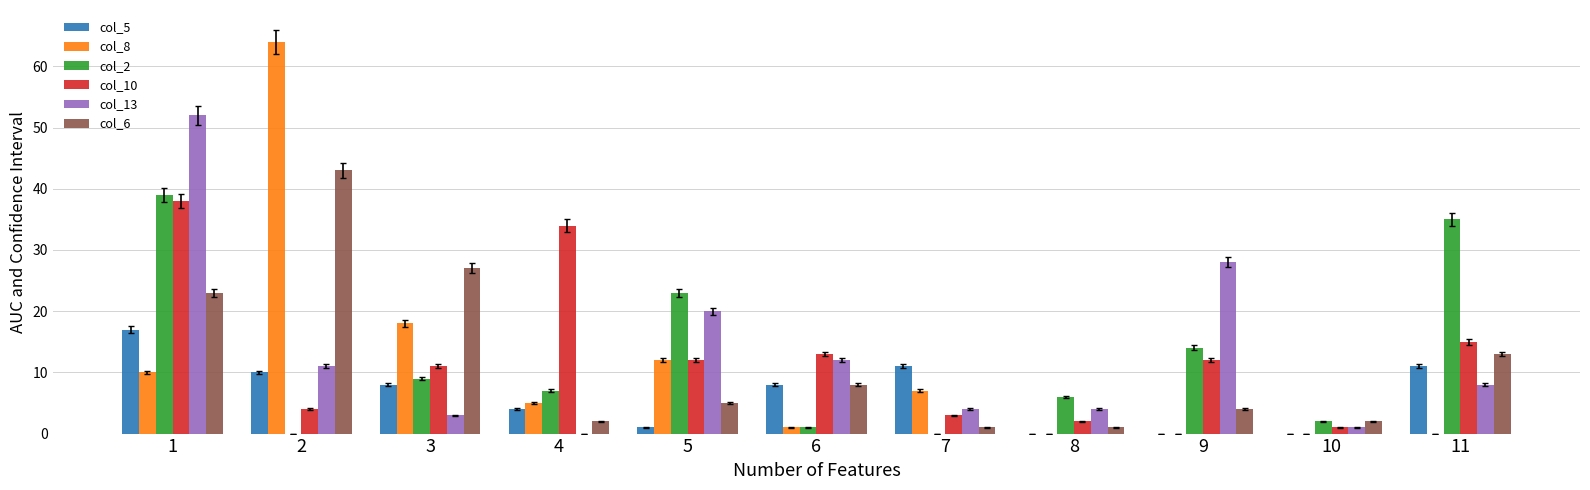

Is the value of col_10 at 9 greater than the value of col_13 at 9?

No